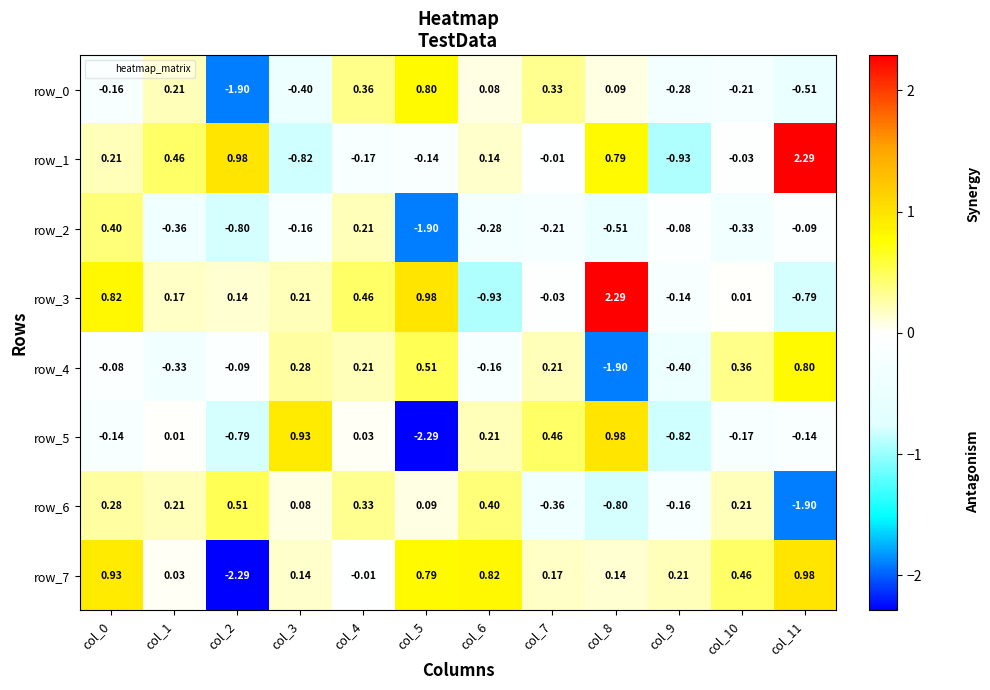

Is the value of row_5 at col_6 greater than the value of row_7 at col_3?

Yes